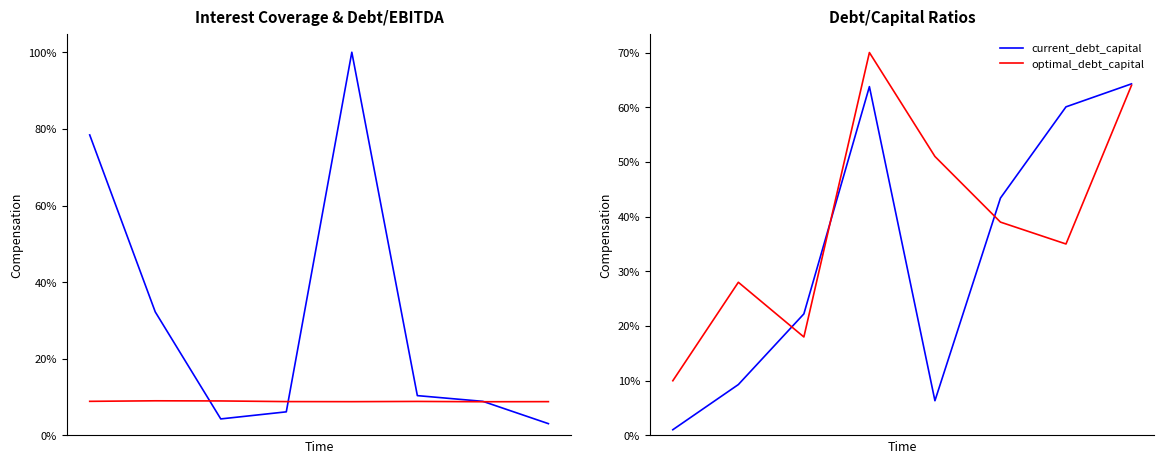

At how many categories does at least one series exceed 0?

8